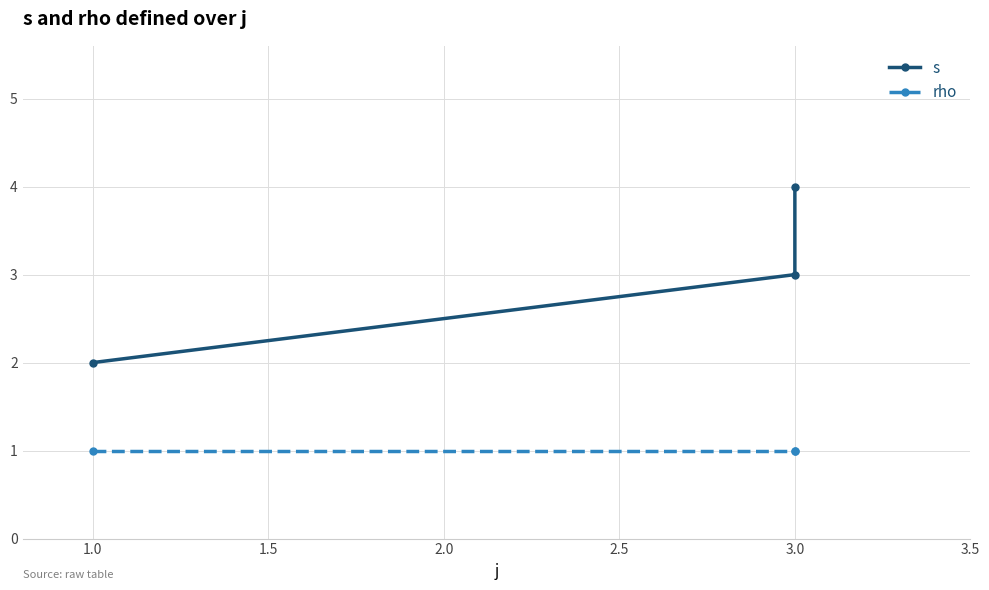

How many lines are shown in the chart?

2